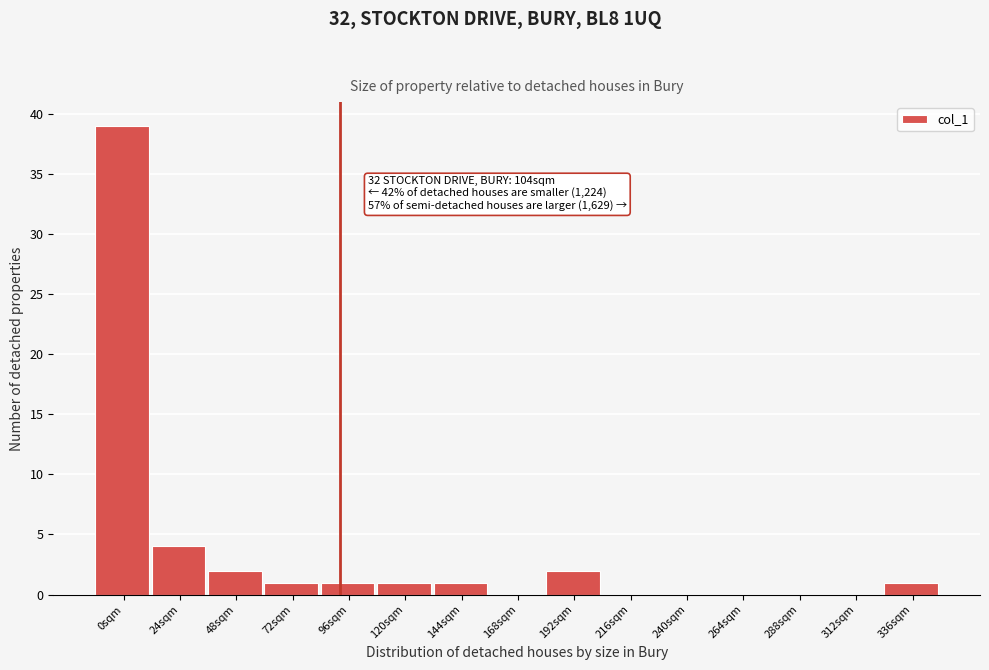

Reading left to right, list all the values displayed in this chart.

0sqm=39	24sqm=4	48sqm=2	72sqm=1	96sqm=1	120sqm=1	144sqm=1	168sqm=0	192sqm=2	216sqm=0	240sqm=0	264sqm=0	288sqm=0	312sqm=0	336sqm=1